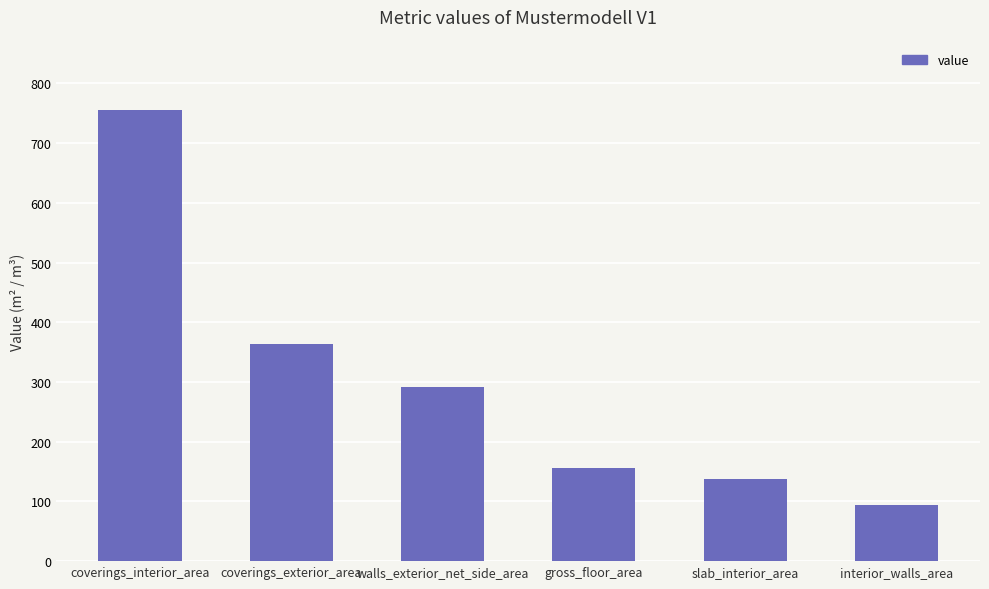

Rank the categories by value from highest to lowest.

coverings_interior_area, coverings_exterior_area, walls_exterior_net_side_area, gross_floor_area, slab_interior_area, interior_walls_area